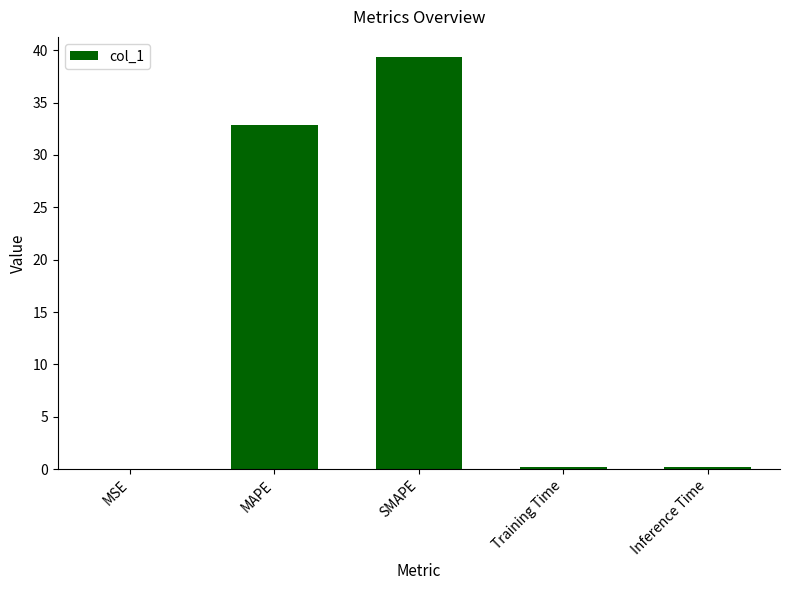

What is the maximum value shown in the chart?

39.3